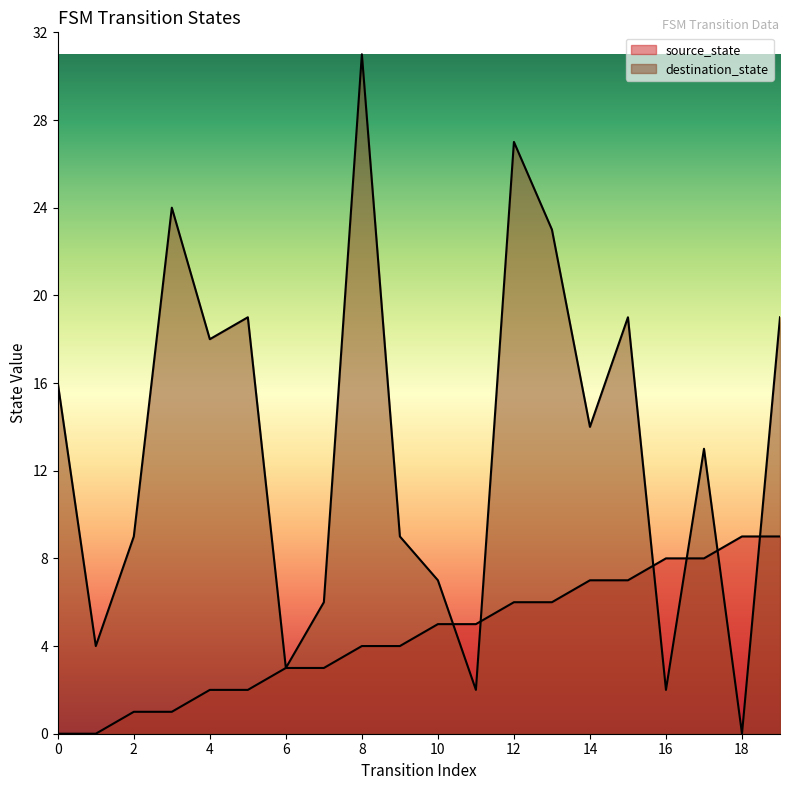

What is the difference between the highest and lowest values at 4?

16